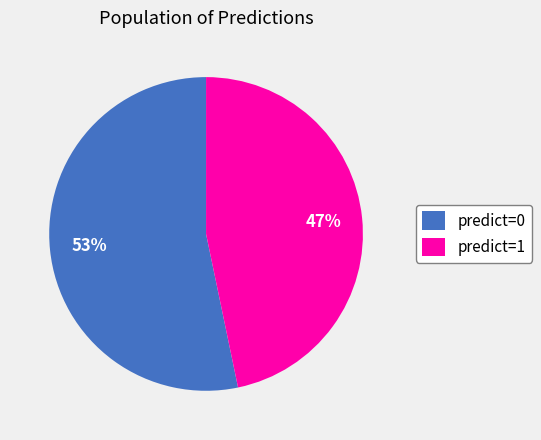

To the nearest percent, what is the average slice percentage?

50%